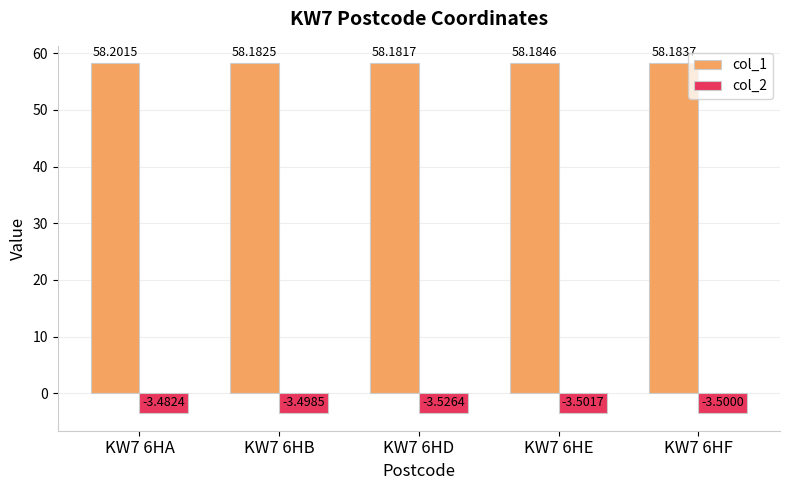

Which series has the largest total across all categories?

col_1